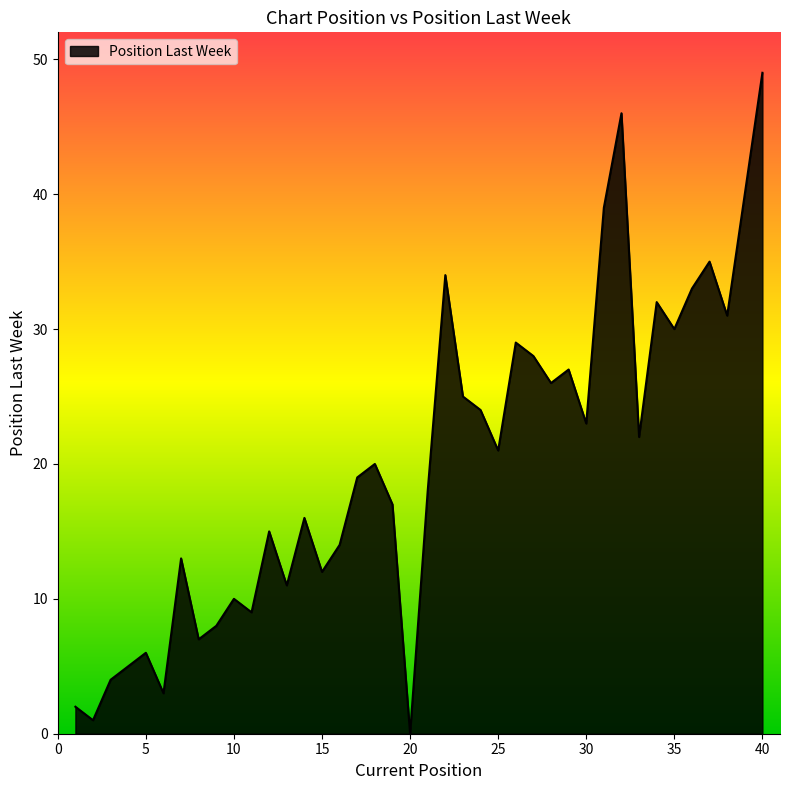

What is the maximum value shown in the chart?

49